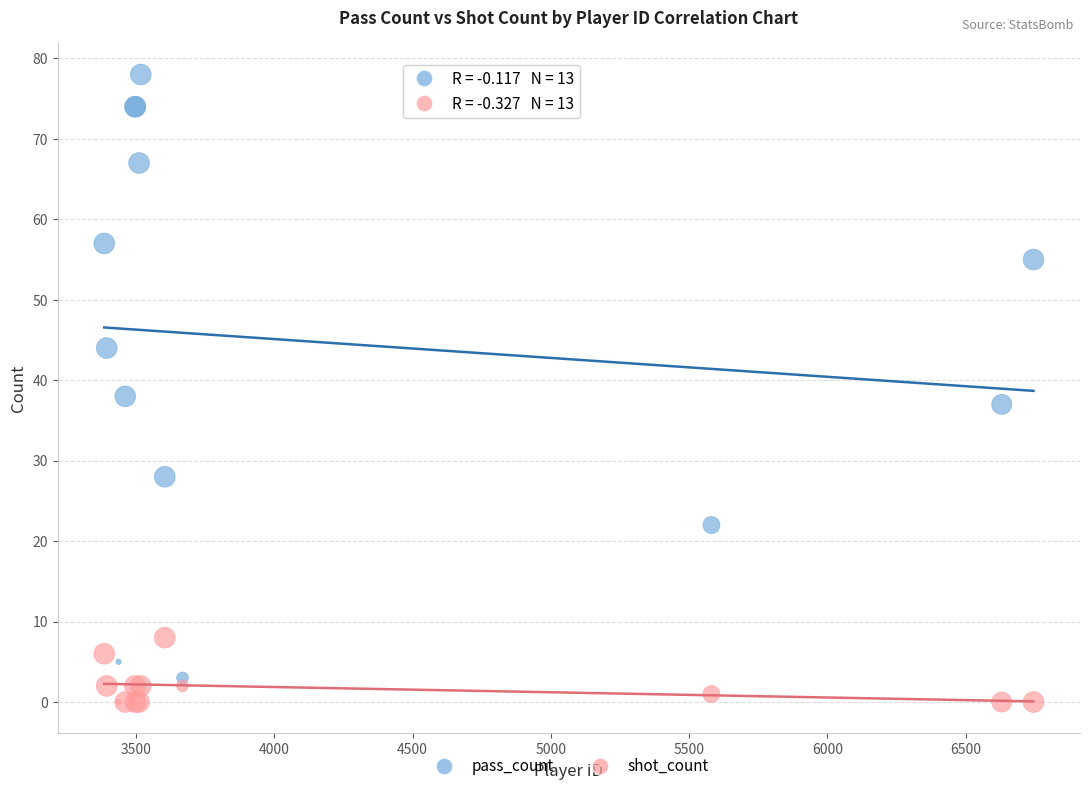

What are all the series names shown in the legend?

pass_count, shot_count